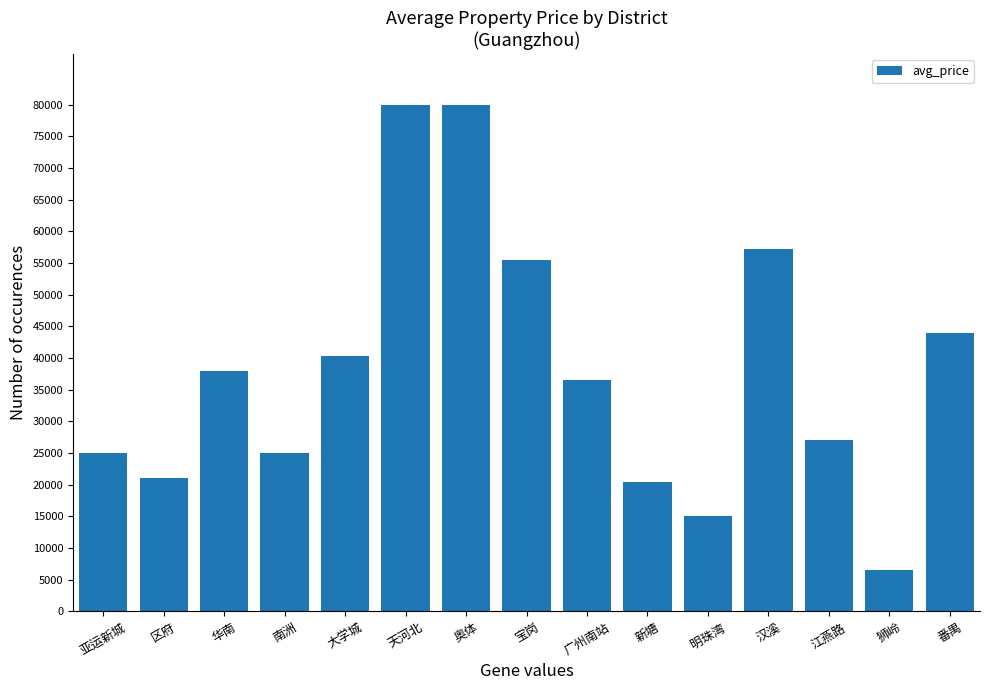

What is the average value?

38109